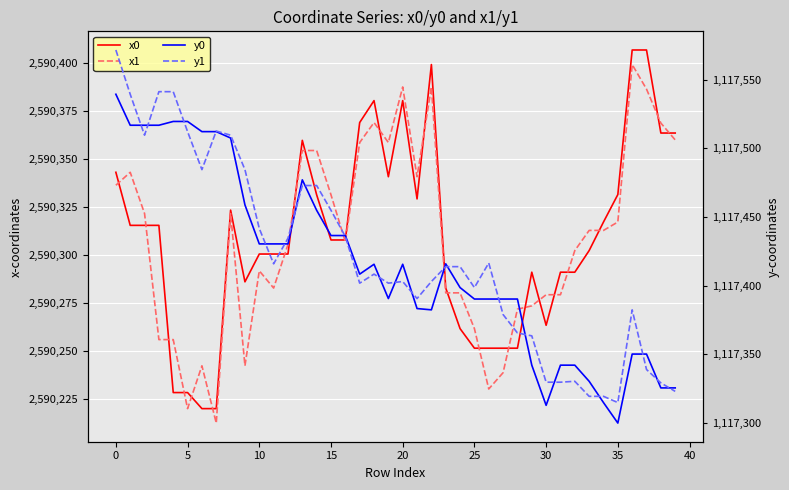

What is the average value of the y0 series?

1117415.5